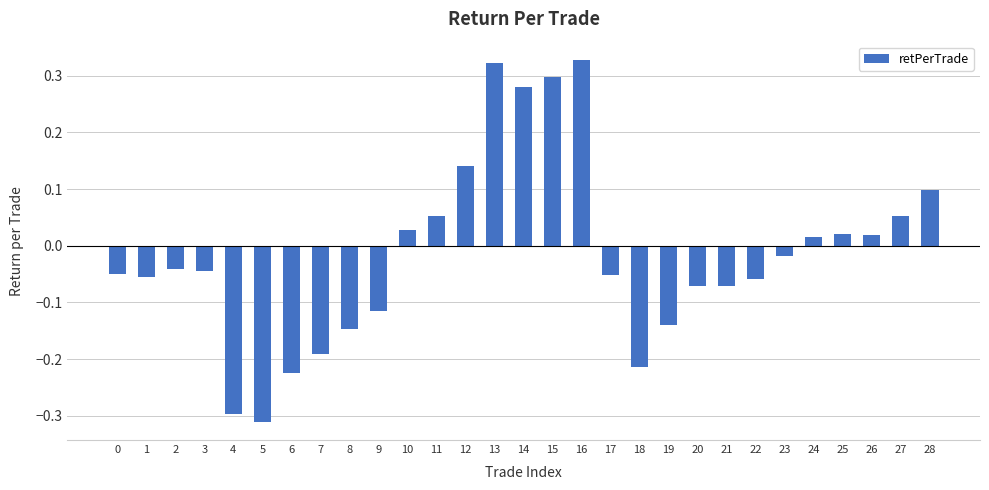

The chart shows a value of -0.0 at 20. True or false?

False